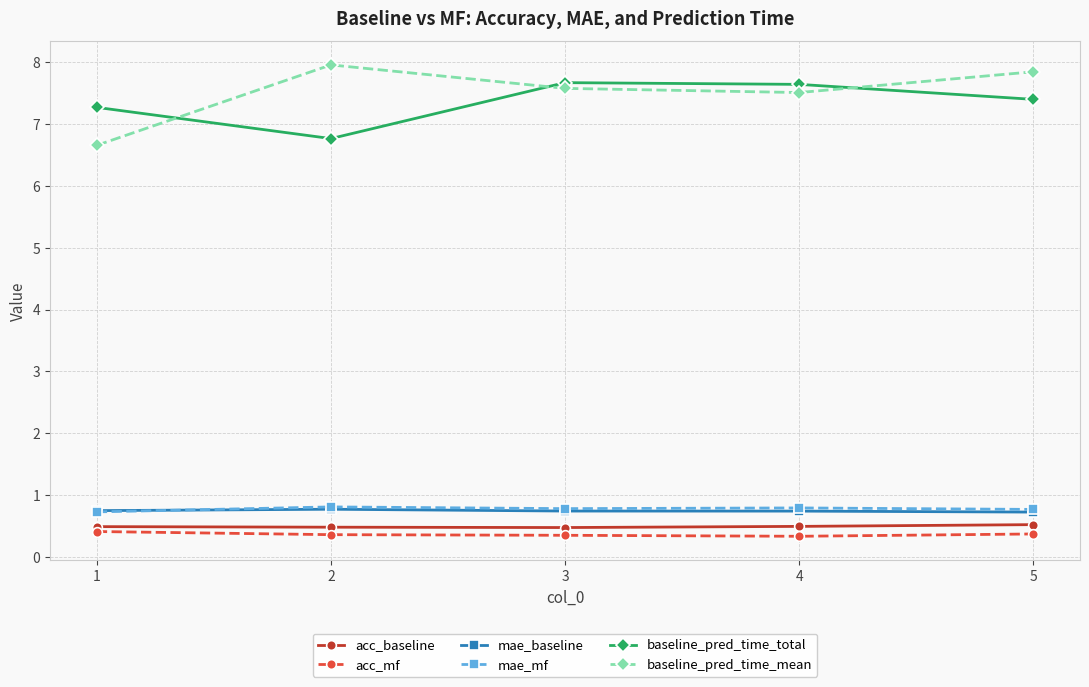

Is it true that acc_baseline equals 0.1 at 2?

False